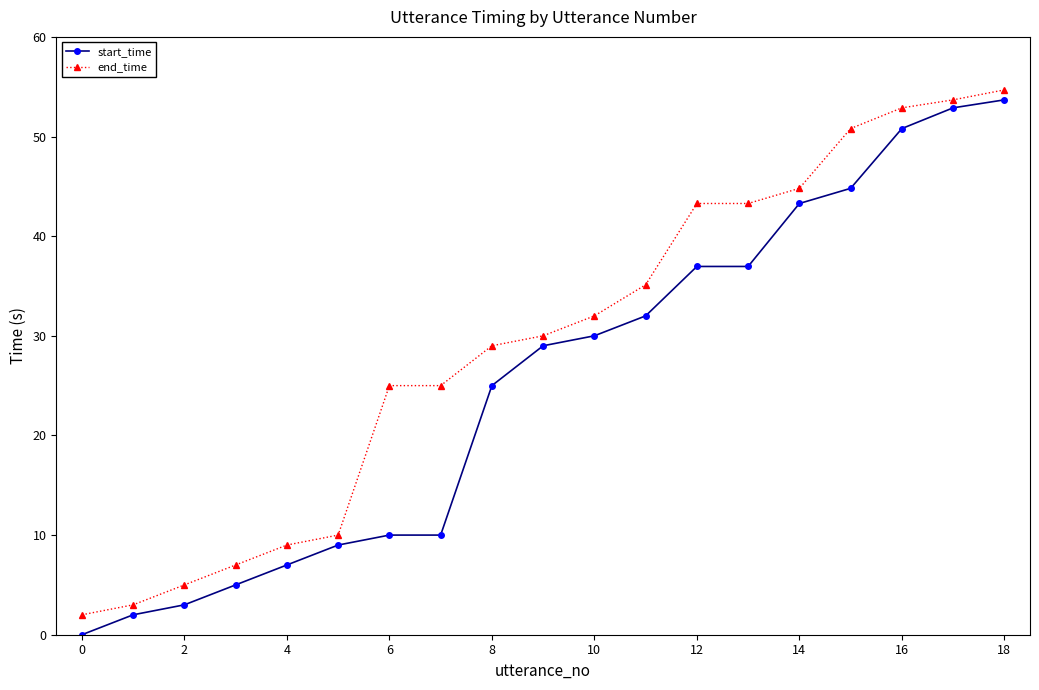

True or false: end_time and start_time intersect in this chart.

False